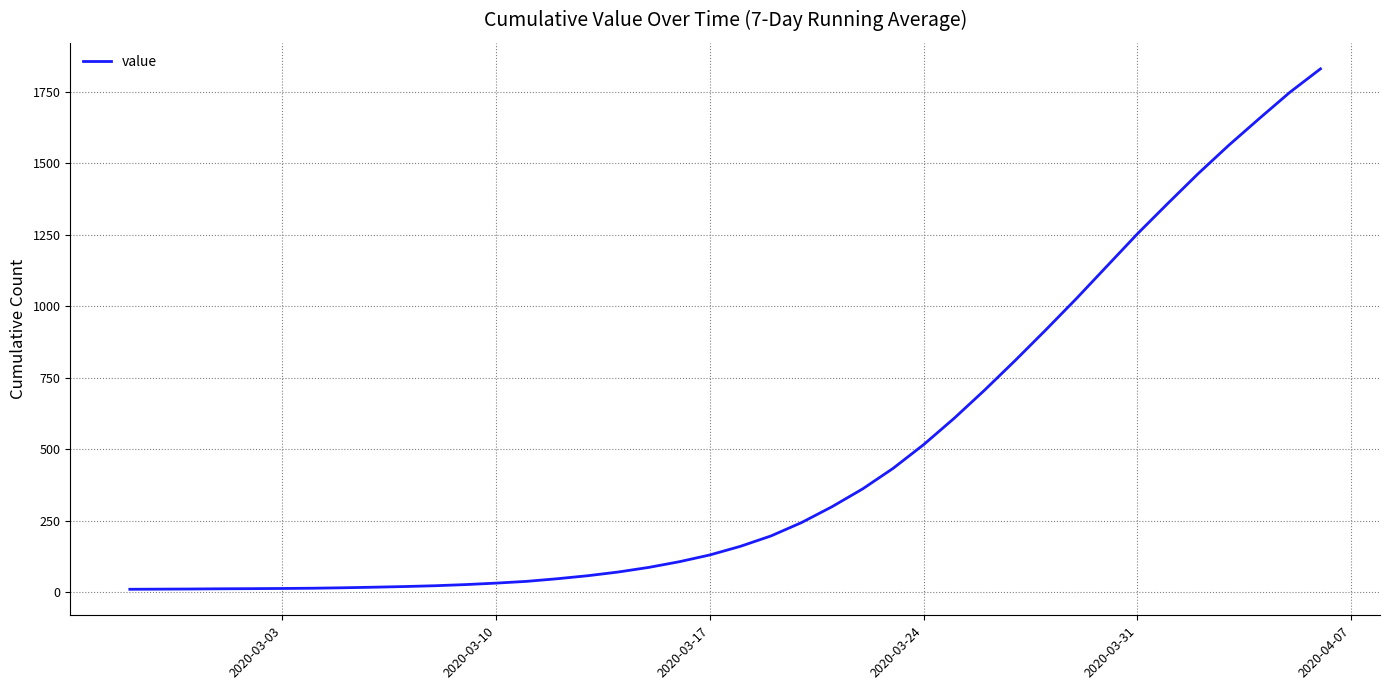

What is the sum of all values?

19049.1